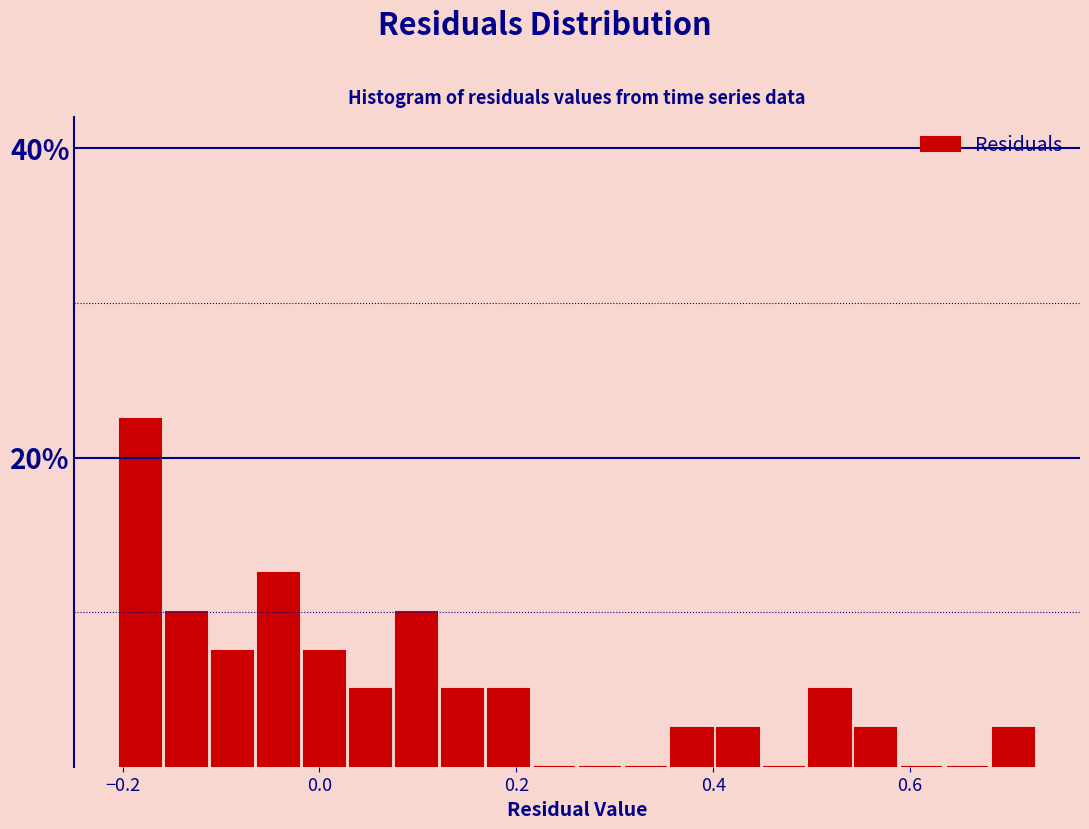

Read against the x-axis, roughly where is the centre of the tallest bar?

-0.18